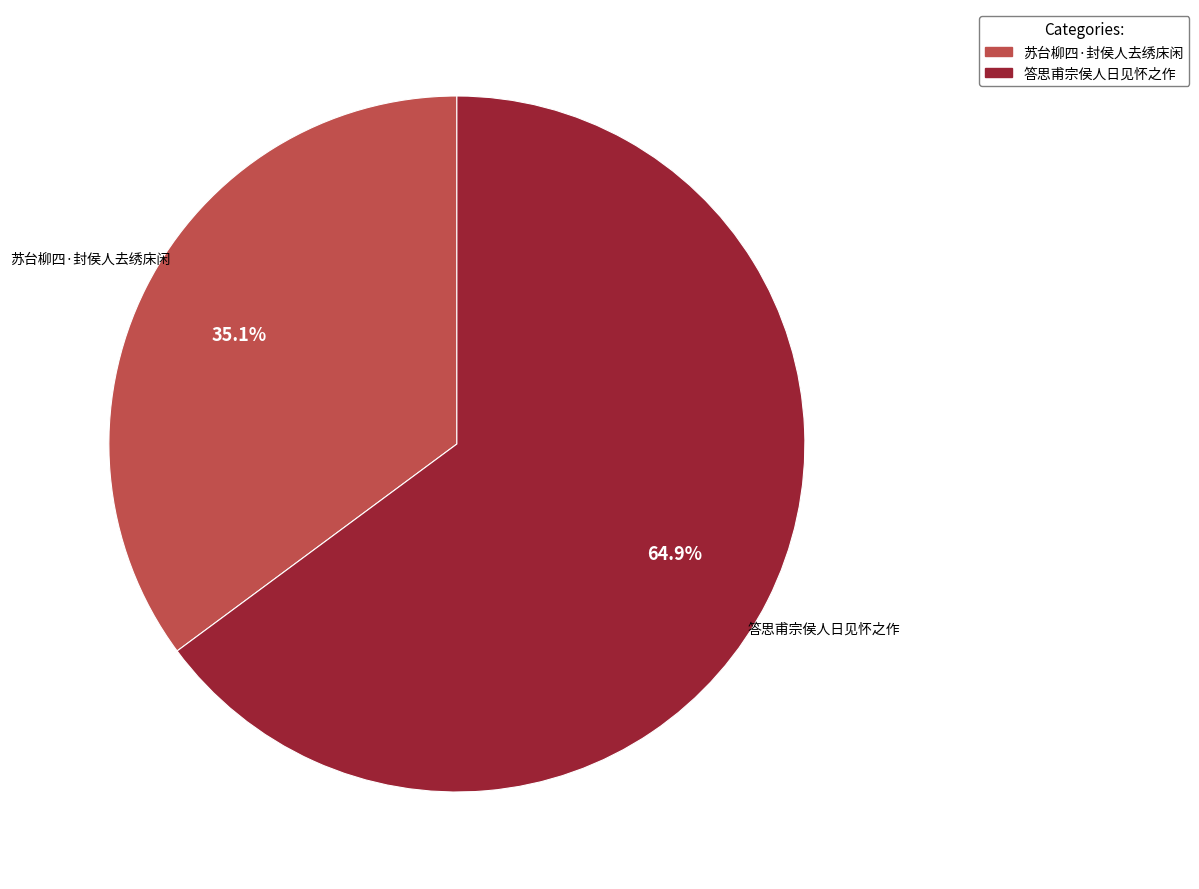

Which slice is the largest?

答思甫宗侯人日见怀之作